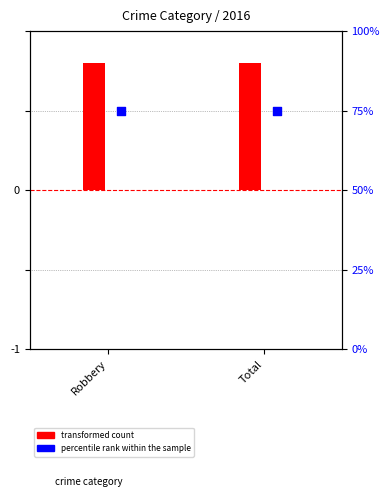

What are all the series names shown in the legend?

transformed count, percentile rank within the sample